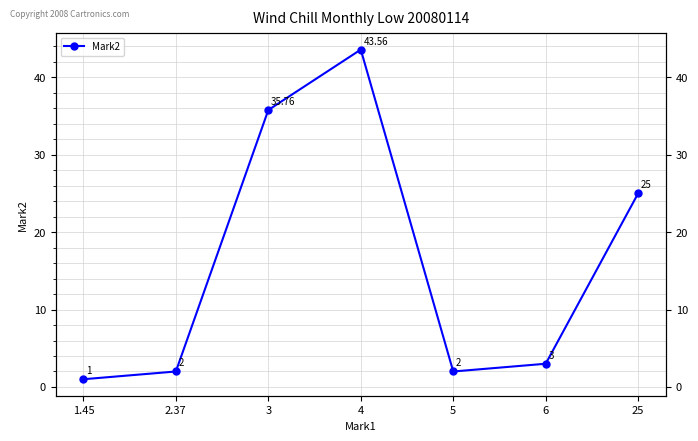

What is the label of the 6th point from the right?

2.37